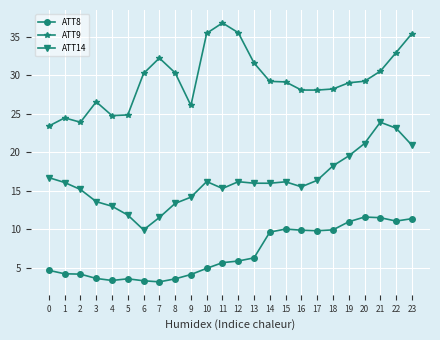

True or false: ATT14 has a value of 18.2 at 18.

True